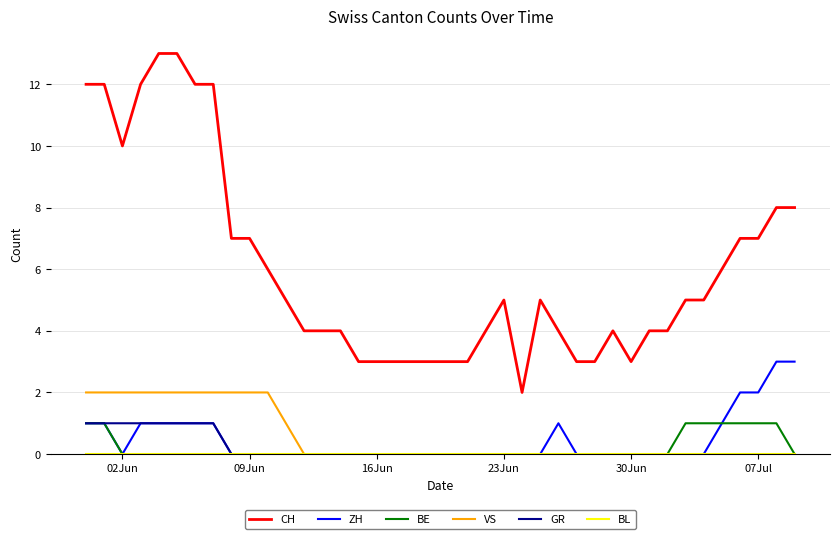

What is the greatest value displayed?

13